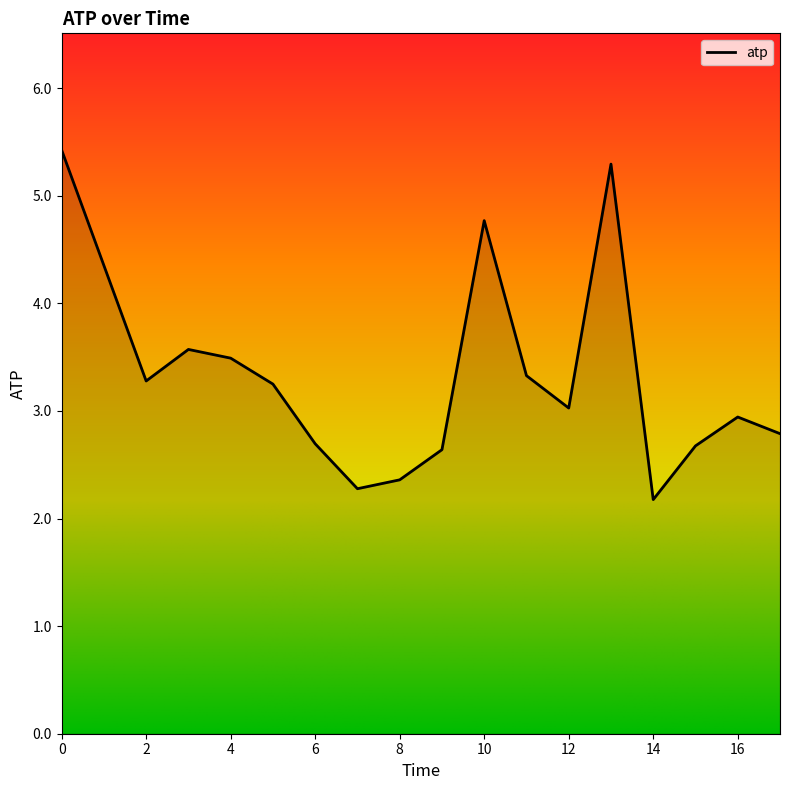

What is the minimum value shown in the chart?

2.2